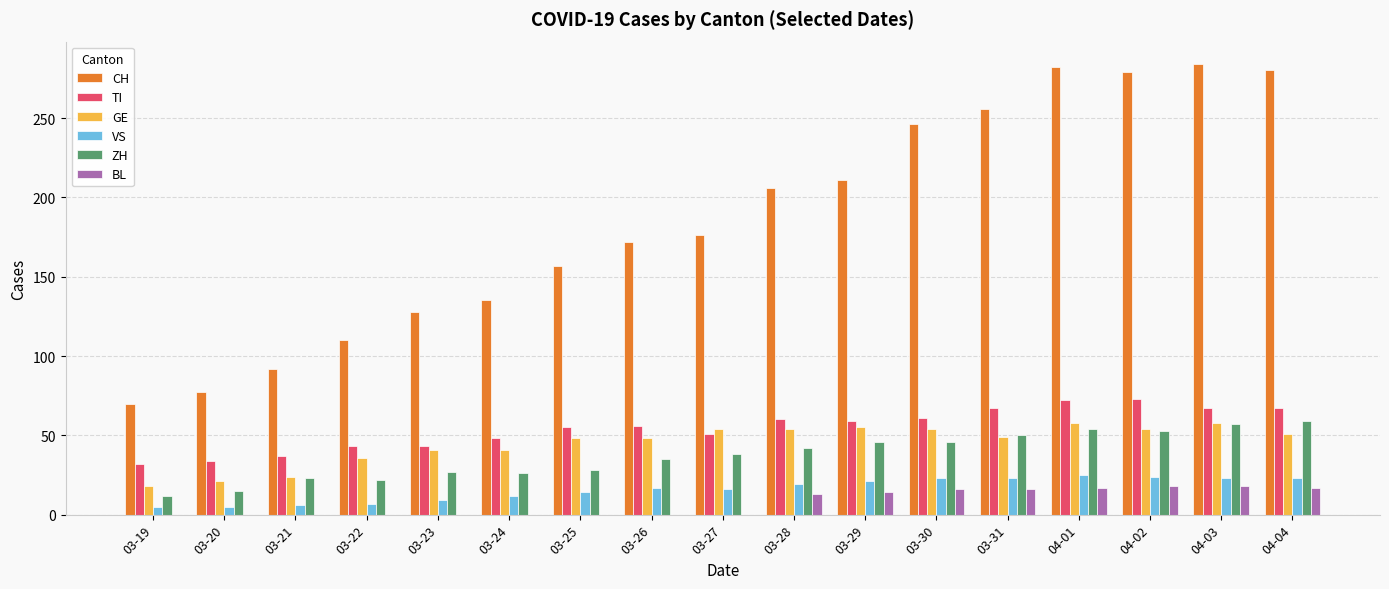

What are all the series names shown in the legend?

CH, TI, GE, VS, ZH, BL